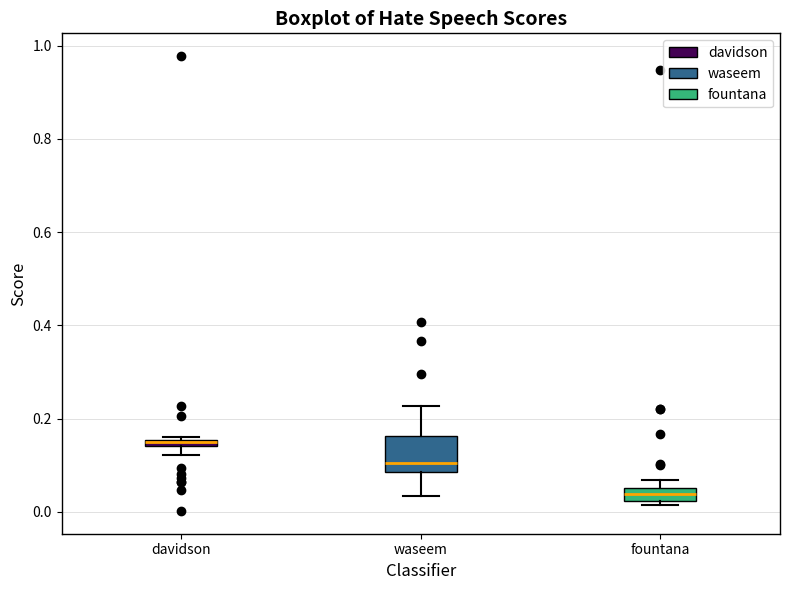

Which box's median line is the lowest?

fountana